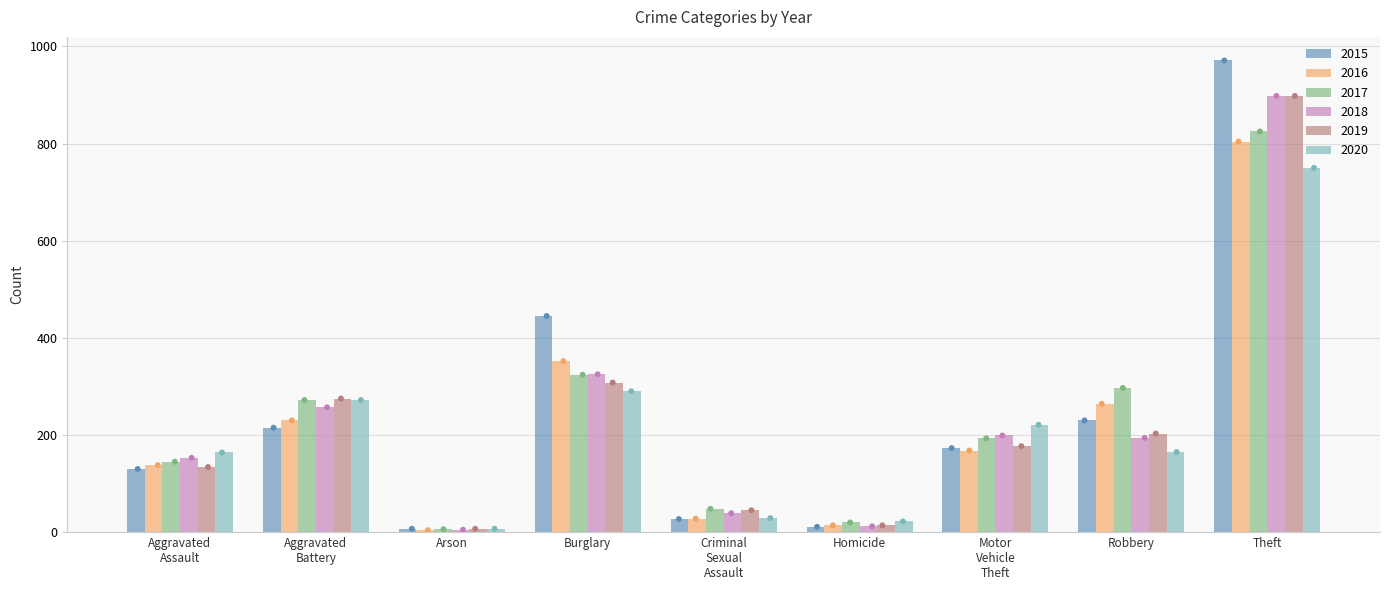

Is the value of 2017 at Homicide greater than the value of 2016 at Arson?

Yes